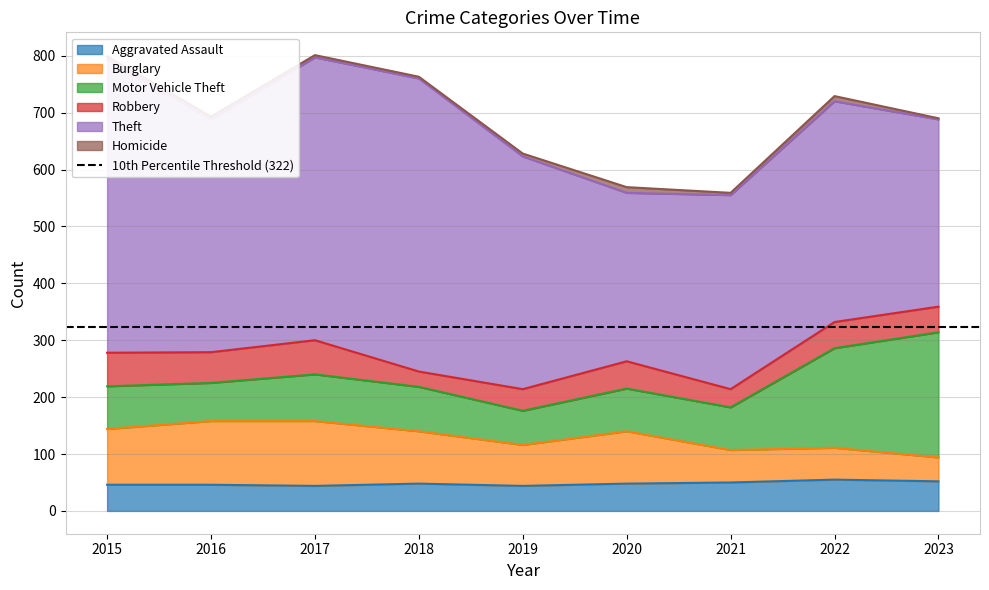

Reading right to left, list all the values displayed in this chart.

Aggravated Assault: 2023=52	2022=55	2021=50	2020=48	2019=44	2018=48	2017=44	2016=46	2015=46
Burglary: 2023=42	2022=56	2021=57	2020=92	2019=72	2018=92	2017=114	2016=112	2015=98
Motor Vehicle Theft: 2023=220	2022=175	2021=75	2020=75	2019=60	2018=78	2017=82	2016=67	2015=75
Robbery: 2023=45	2022=46	2021=32	2020=48	2019=38	2018=27	2017=60	2016=54	2015=59
Theft: 2023=329	2022=388	2021=341	2020=296	2019=409	2018=515	2017=497	2016=409	2015=515
Homicide: 2023=2	2022=9	2021=4	2020=10	2019=5	2018=3	2017=4	2016=5	2015=6